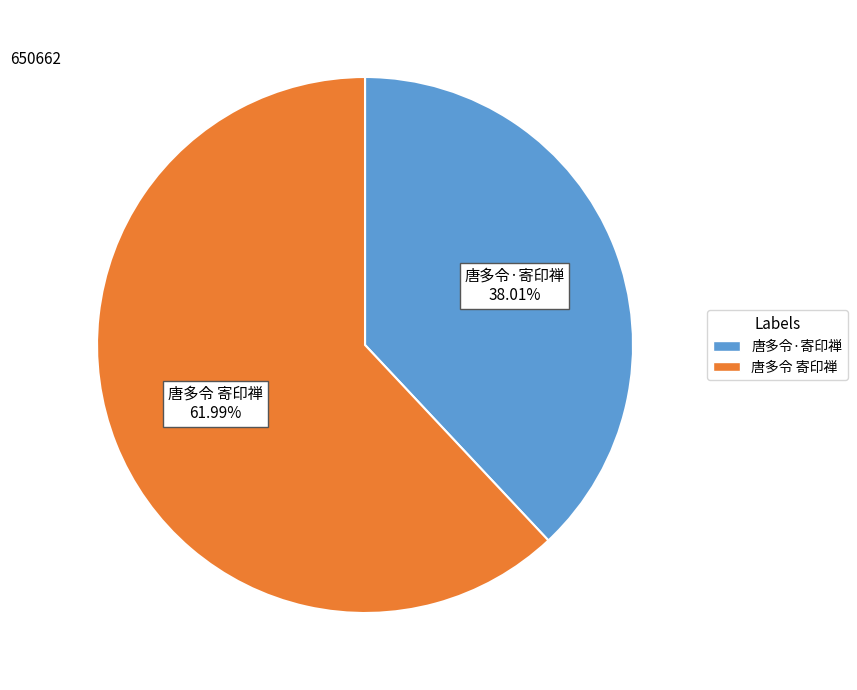

What is the total percentage of 唐多令·寄印禅 and 唐多令 寄印禅?

100.0%